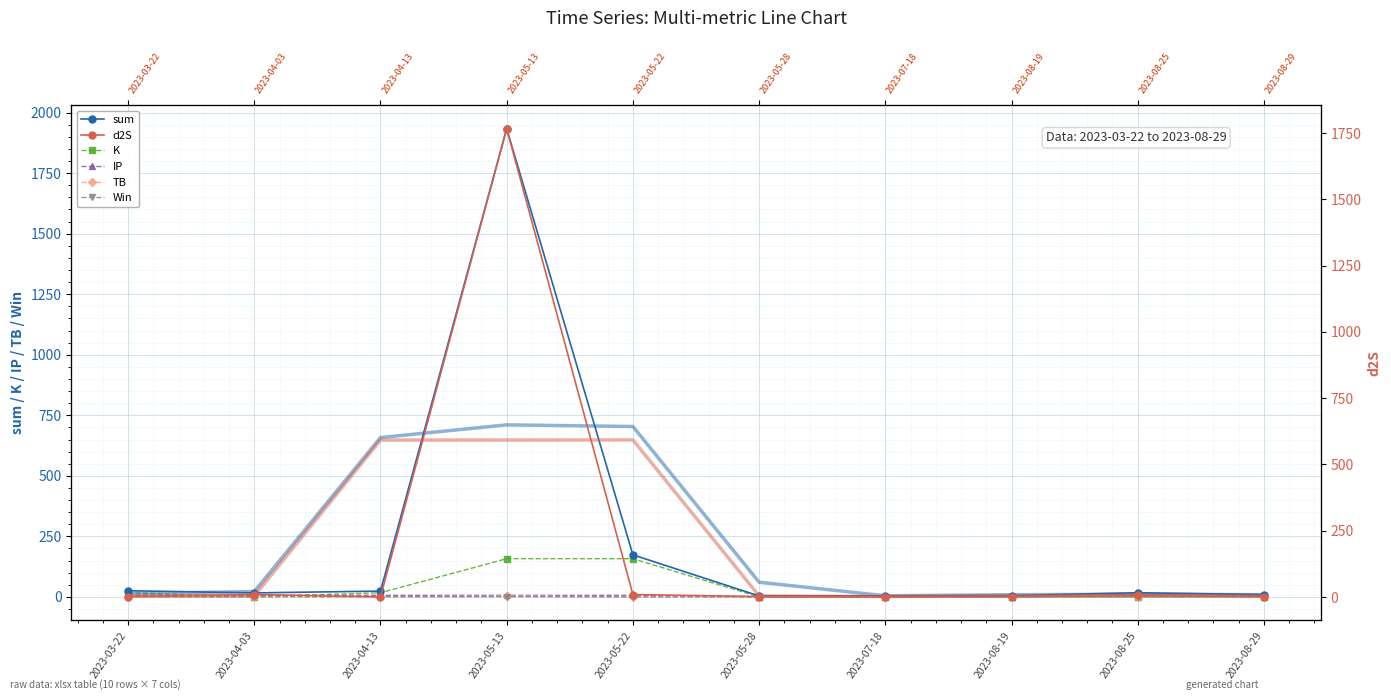

Which has a higher value, 2023-08-29 or 2023-04-13?

2023-04-13